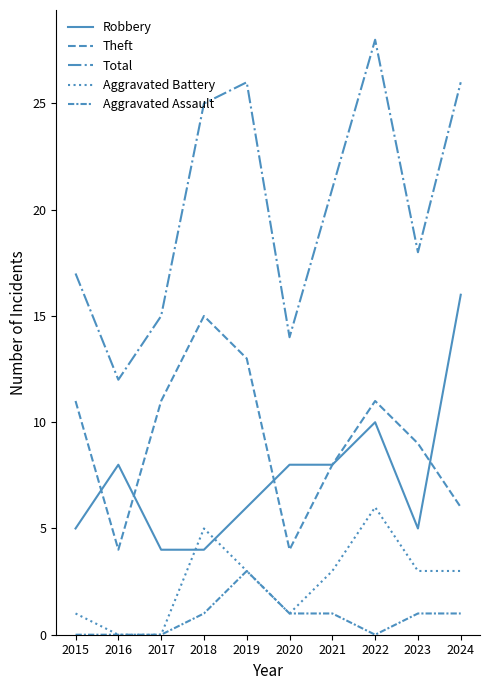

True or false: Robbery and Aggravated Assault intersect in this chart.

False